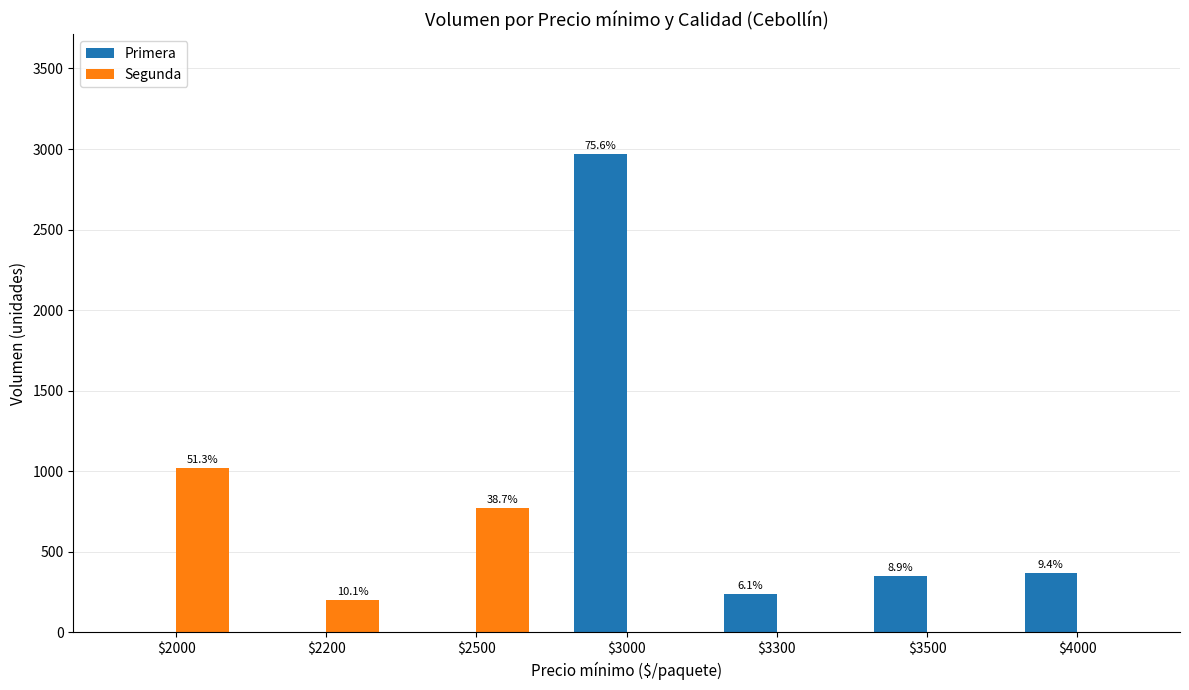

Reading left to right, what are all the values shown in this chart?

Primera: $2000=0	$2200=0	$2500=0	$3000=2970	$3300=240	$3500=348	$4000=370
Segunda: $2000=1020	$2200=200	$2500=770	$3000=0	$3300=0	$3500=0	$4000=0